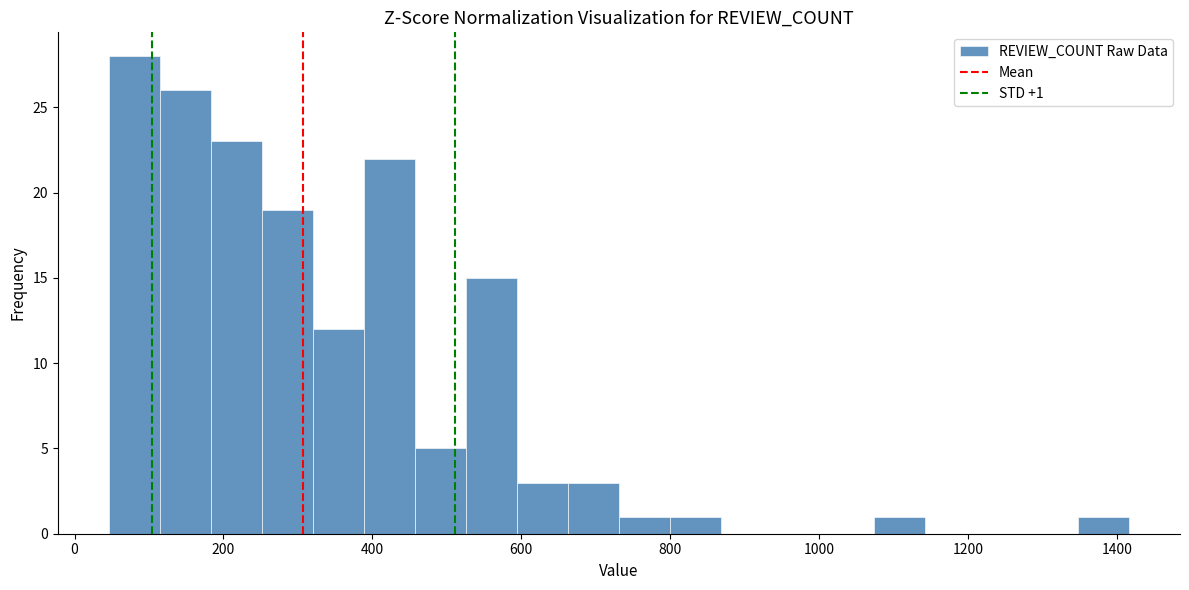

Around what value on the x-axis is the tallest bar? Give the approximate position of its centre, as read against the axis.

80